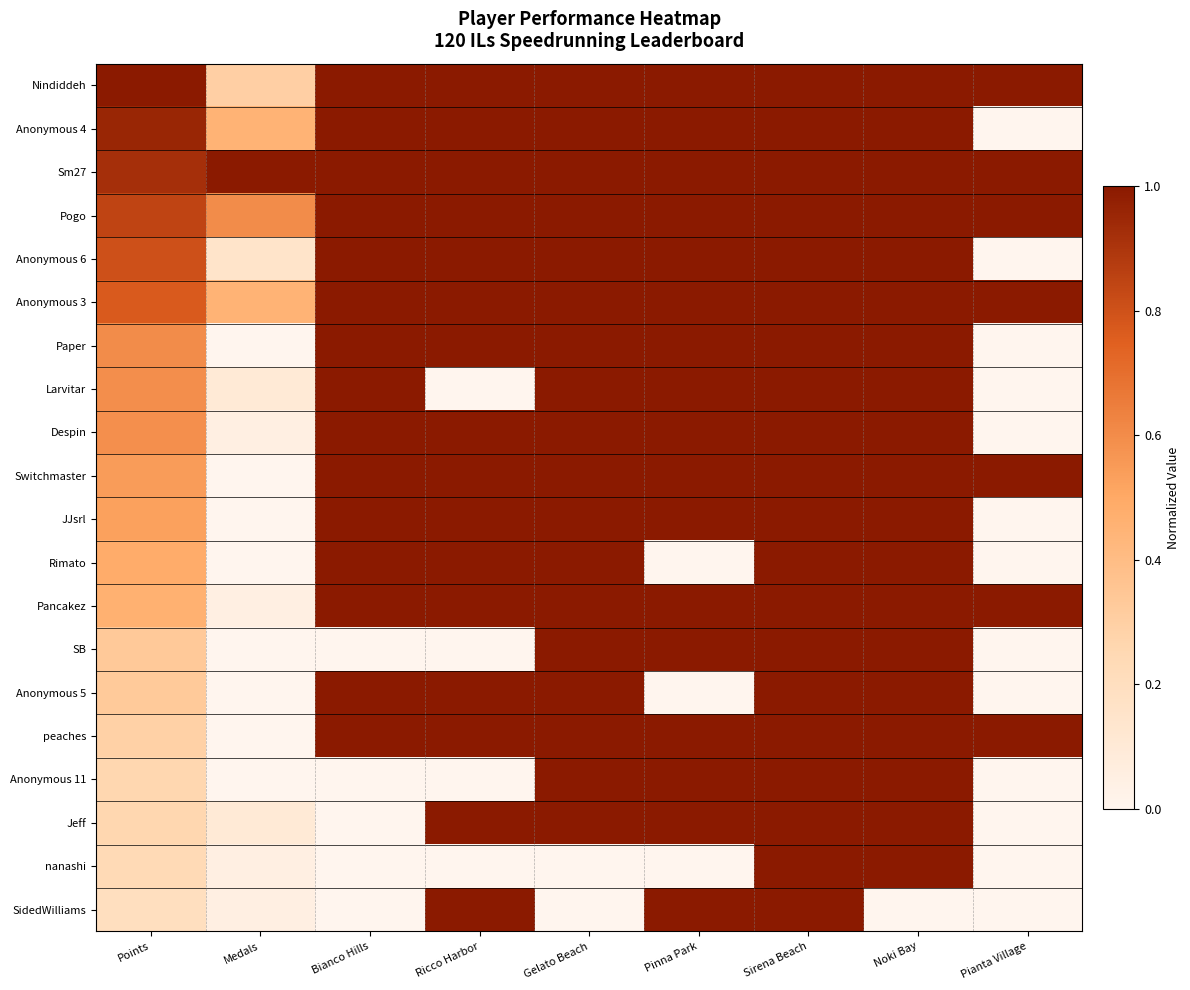

What is the spread (max minus min) of values at Ricco Harbor?

1.0